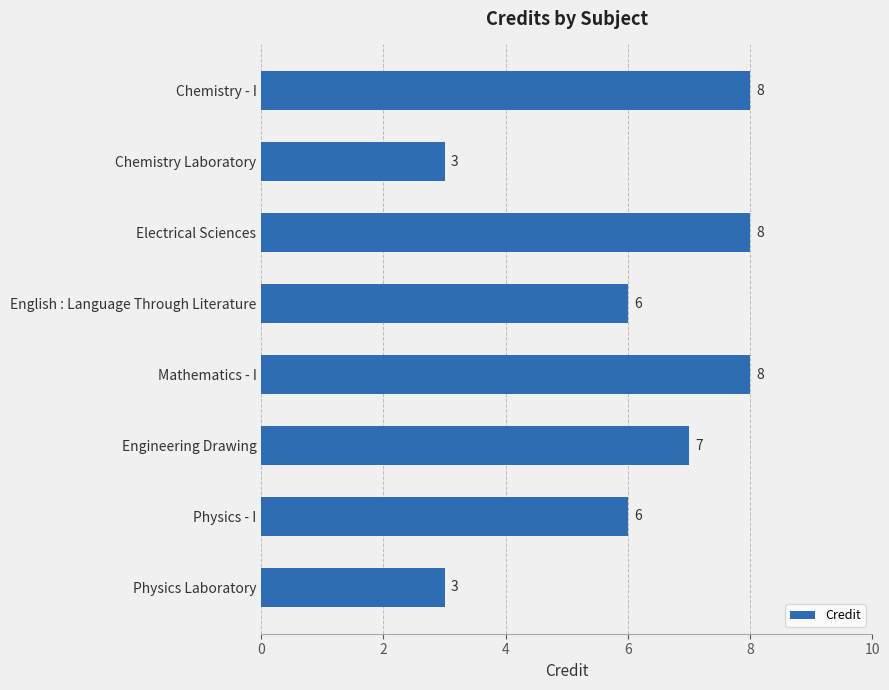

How many data points does each series have?

8